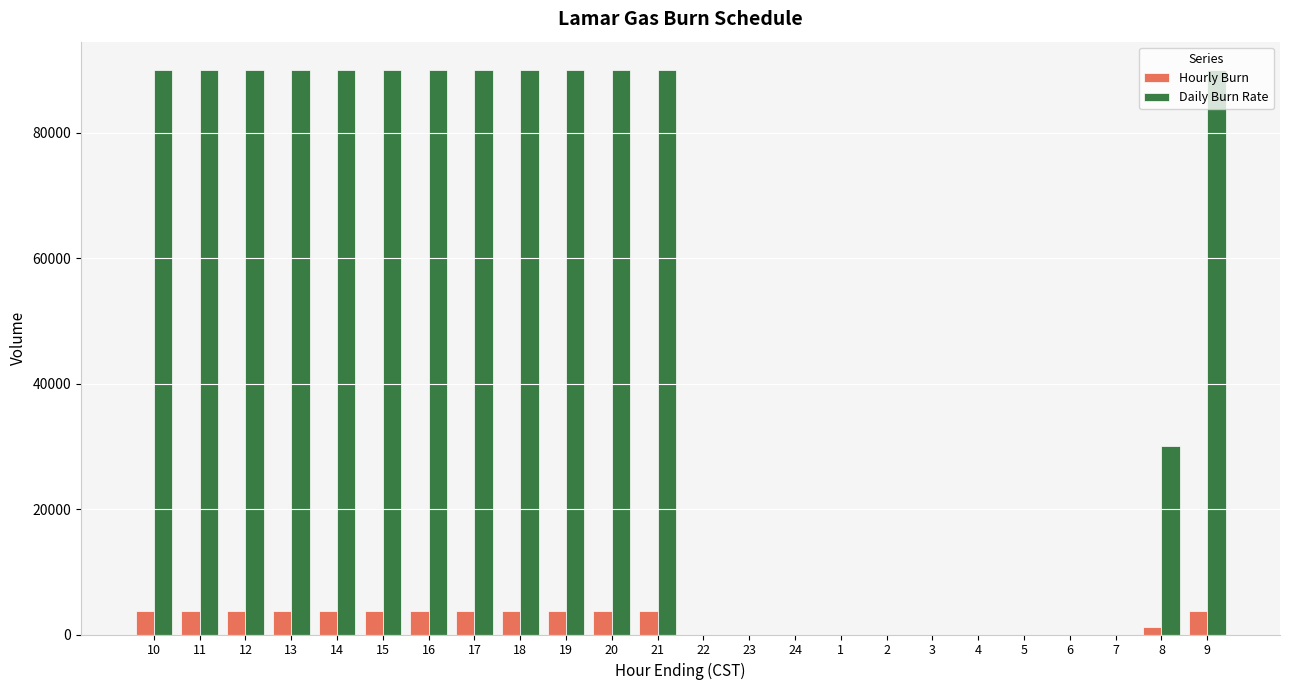

Reading right to left, what are all the values shown in this chart?

Hourly Burn: 9=3750	8=1250	7=0	6=0	5=0	4=0	3=0	2=0	1=0	24=0	23=0	22=0	21=3750	20=3750	19=3750	18=3750	17=3750	16=3750	15=3750	14=3750	13=3750	12=3750	11=3750	10=3750
Daily Burn Rate: 9=90000	8=30000	7=0	6=0	5=0	4=0	3=0	2=0	1=0	24=0	23=0	22=0	21=90000	20=90000	19=90000	18=90000	17=90000	16=90000	15=90000	14=90000	13=90000	12=90000	11=90000	10=90000